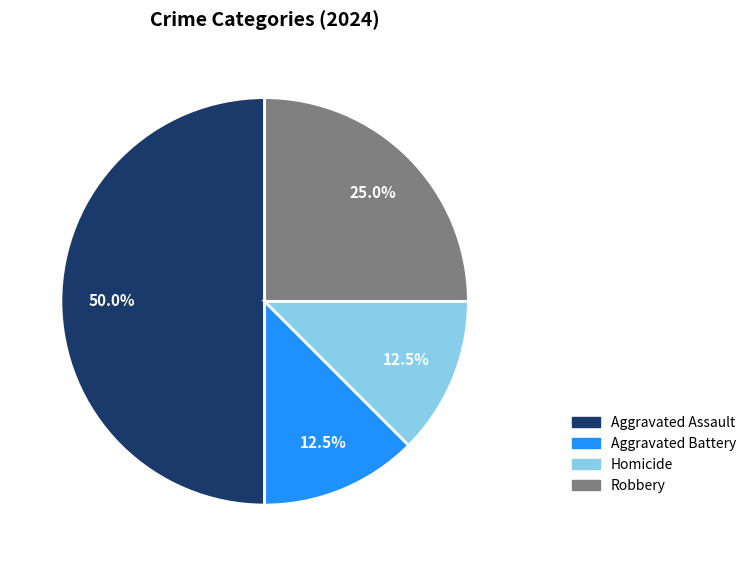

Which slice is the largest?

Aggravated Assault